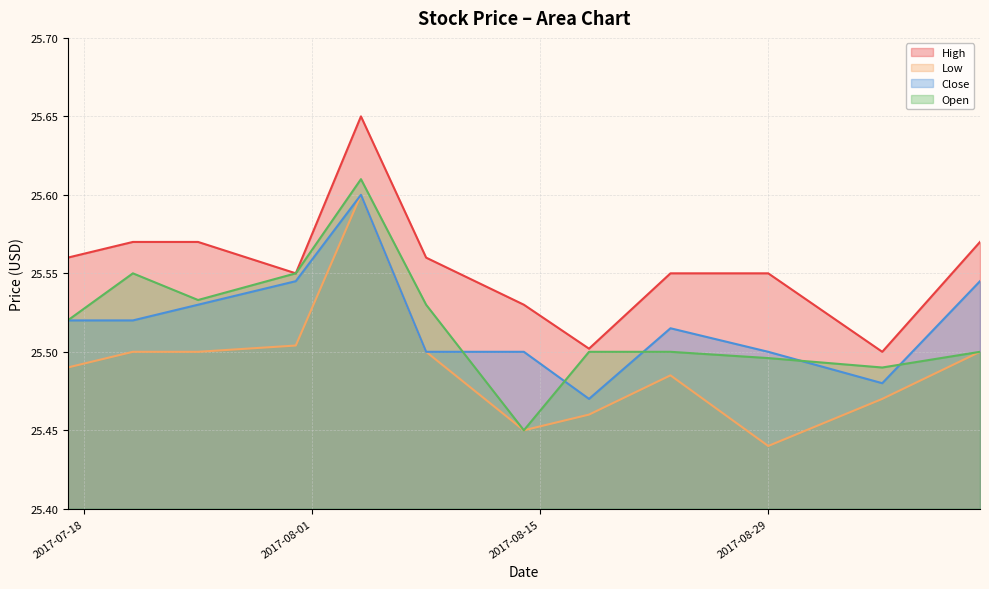

What is the label of the 7th point from the right?

2017-08-08